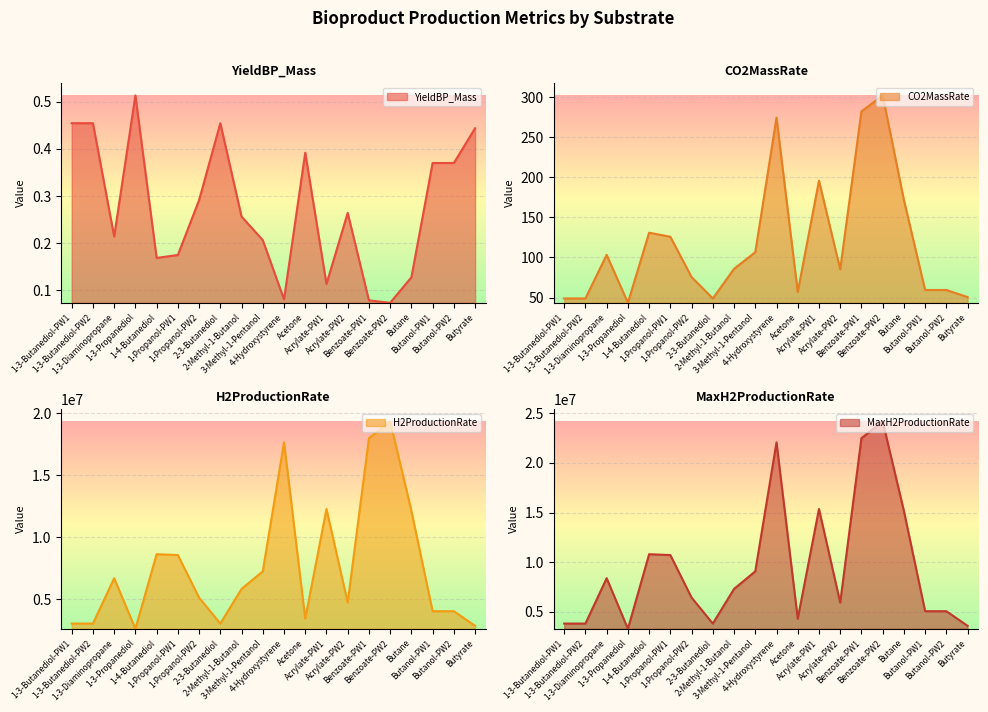

Reading right to left, list all the values displayed in this chart.

YieldBP_Mass: Butyrate=0.4	Butanol-PW2=0.4	Butanol-PW1=0.4	Butane=0.1	Benzoate-PW2=0.1	Benzoate-PW1=0.1	Acrylate-PW2=0.3	Acrylate-PW1=0.1	Acetone=0.4	4-Hydroxystyrene=0.1	3-Methyl-1-Pentanol=0.2	2-Methyl-1-Butanol=0.3	2-3-Butanediol=0.5	1-Propanol-PW2=0.3	1-Propanol-PW1=0.2	1-4-Butanediol=0.2	1-3-Propanediol=0.5	1-3-Diaminopropane=0.2	1-3-Butanediol-PW2=0.5	1-3-Butanediol-PW1=0.5
CO2MassRate: Butyrate=50.5	Butanol-PW2=59.4	Butanol-PW1=59.4	Butane=171.6	Benzoate-PW2=302.0	Benzoate-PW1=282.0	Acrylate-PW2=85.1	Acrylate-PW1=195.7	Acetone=56.8	4-Hydroxystyrene=274.2	3-Methyl-1-Pentanol=106.5	2-Methyl-1-Butanol=85.7	2-3-Butanediol=48.8	1-Propanol-PW2=75.4	1-Propanol-PW1=125.7	1-4-Butanediol=130.8	1-3-Propanediol=43.4	1-3-Diaminopropane=103.2	1-3-Butanediol-PW2=48.8	1-3-Butanediol-PW1=48.8
H2ProductionRate: Butyrate=2870536.9	Butanol-PW2=4047663.6	Butanol-PW1=4047663.6	Butane=12129431.1	Benzoate-PW2=19347681.7	Benzoate-PW1=17986606.6	Acrylate-PW2=4744349.9	Acrylate-PW1=12284270.2	Acetone=3443793.0	4-Hydroxystyrene=17653123.7	3-Methyl-1-Pentanol=7260159.2	2-Methyl-1-Butanol=5844053.2	2-3-Butanediol=3051652.7	1-Propanol-PW2=5143290.6	1-Propanol-PW1=8572151.0	1-4-Butanediol=8639743.9	1-3-Propanediol=2628488.3	1-3-Diaminopropane=6707910.6	1-3-Butanediol-PW2=3051652.7	1-3-Butanediol-PW1=3051652.7
MaxH2ProductionRate: Butyrate=3588171.1	Butanol-PW2=5059579.5	Butanol-PW1=5059579.5	Butane=15161788.9	Benzoate-PW2=24184602.1	Benzoate-PW1=22483258.3	Acrylate-PW2=5930437.3	Acrylate-PW1=15355337.7	Acetone=4304741.2	4-Hydroxystyrene=22066404.7	3-Methyl-1-Pentanol=9075199.0	2-Methyl-1-Butanol=7305066.5	2-3-Butanediol=3814565.8	1-Propanol-PW2=6429113.3	1-Propanol-PW1=10715188.8	1-4-Butanediol=10799679.9	1-3-Propanediol=3285610.4	1-3-Diaminopropane=8384888.3	1-3-Butanediol-PW2=3814565.8	1-3-Butanediol-PW1=3814565.8